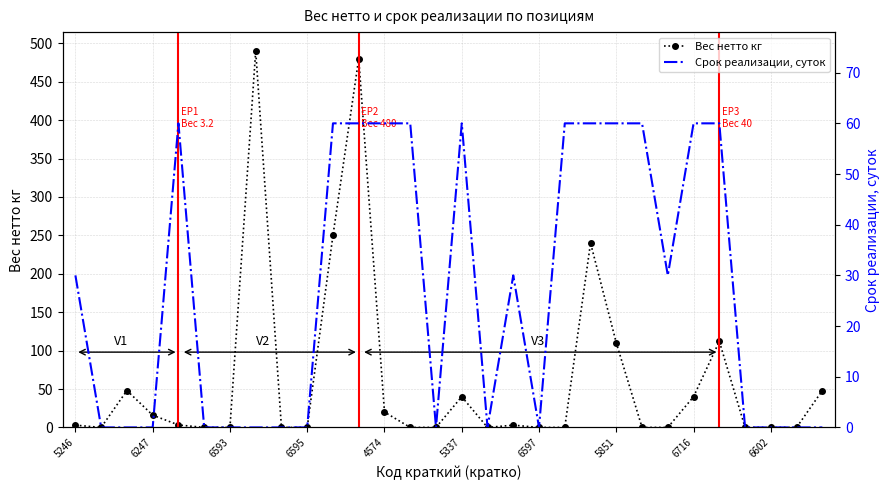

Reading left to right, list all the values displayed in this chart.

Вес нетто кг: 3.0	0.0	48.0	16.0	3.2	0.0	0.0	490.0	0.0	0.0	250.0	480.0	20.0	0.0	0.0	40.0	0.0	3.0	0.0	0.0	240.0	110.0	0.0	0.0	40.0	112.0	0.0	0.0	0.0	48.0
Срок реализации, суток: 30.0	0.0	0.0	0.0	60.0	0.0	0.0	0.0	0.0	0.0	60.0	60.0	60.0	60.0	0.0	60.0	0.0	30.0	0.0	60.0	60.0	60.0	60.0	30.0	60.0	60.0	0.0	0.0	0.0	0.0